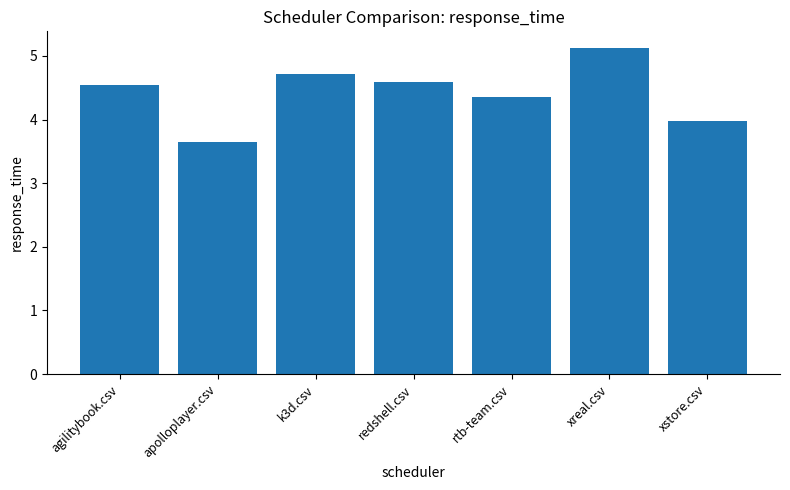

Which has a higher value, xreal.csv or rtb-team.csv?

xreal.csv